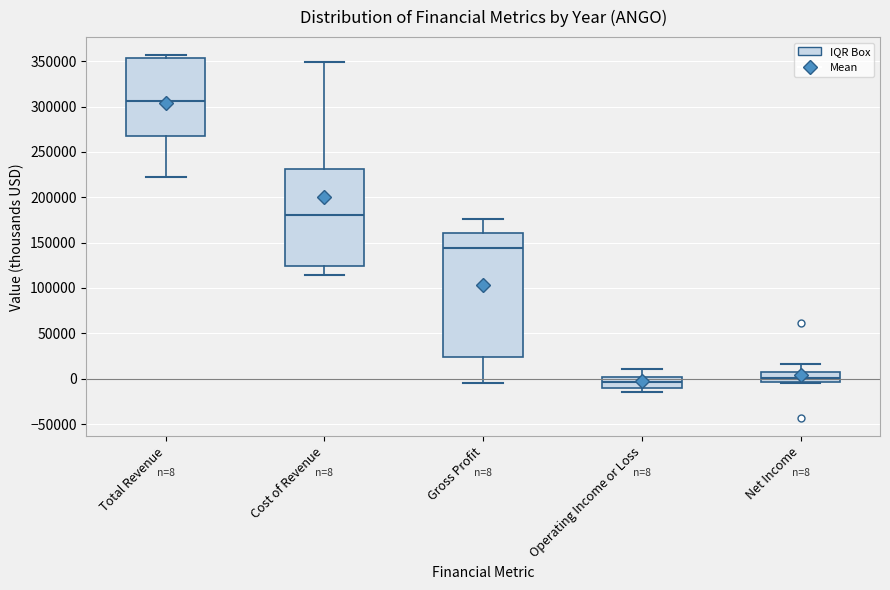

Which box has the highest median line?

Total Revenue